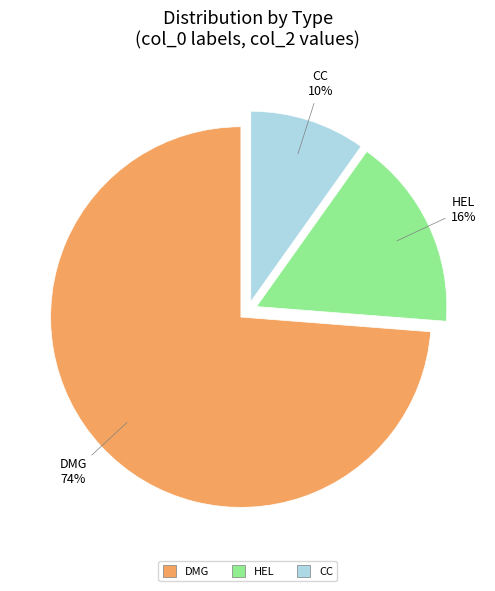

What is the smallest slice in the pie chart?

CC